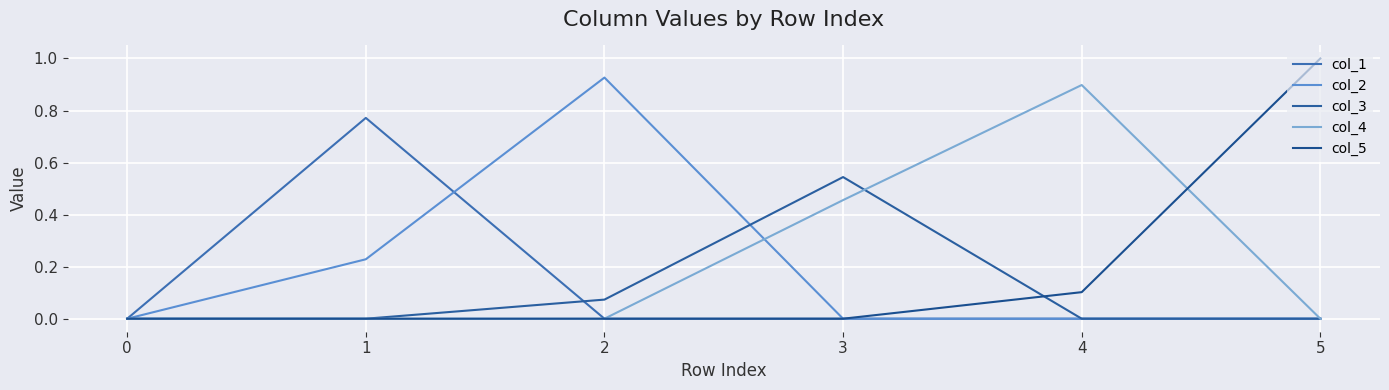

The value of col_4 at 0 is 0.0. True or false?

True